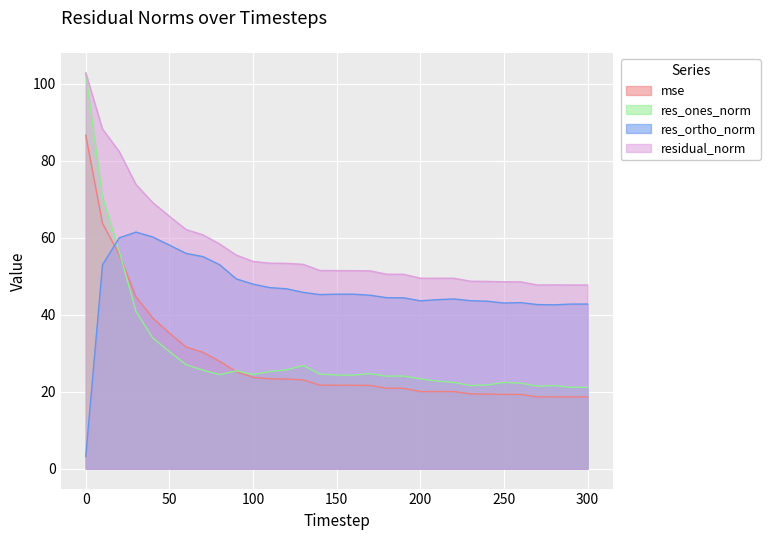

At which category does residual_norm reach its first local peak?

220